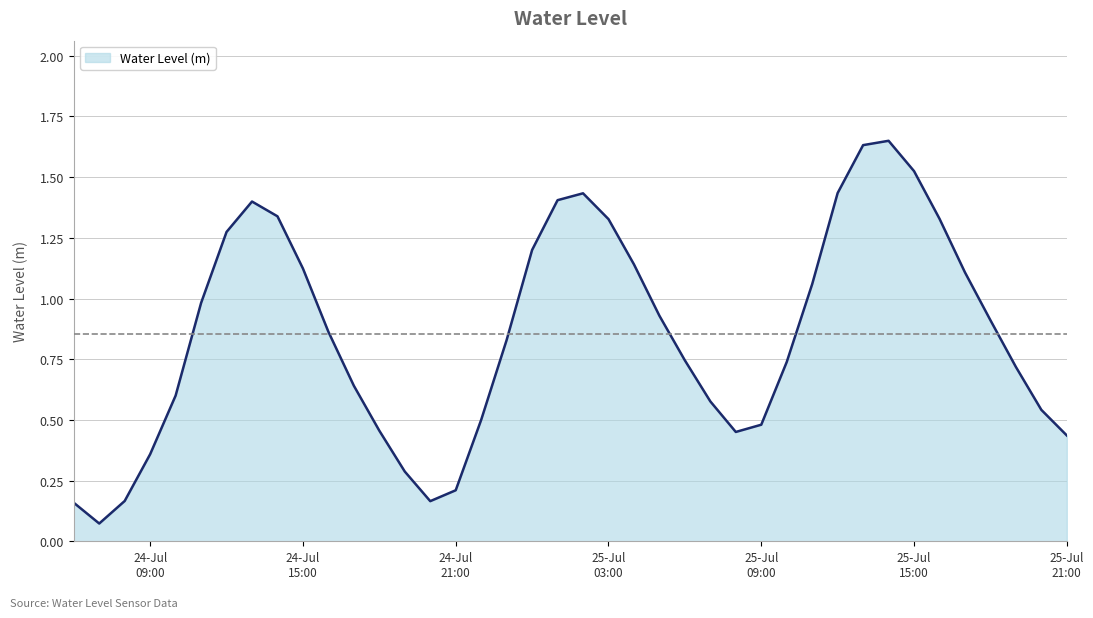

What is the greatest value displayed?

1.6